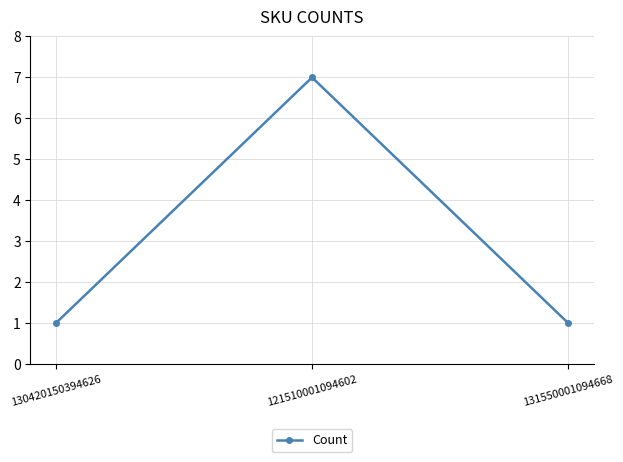

What is the label of the 2nd point from the right?

121510001094602